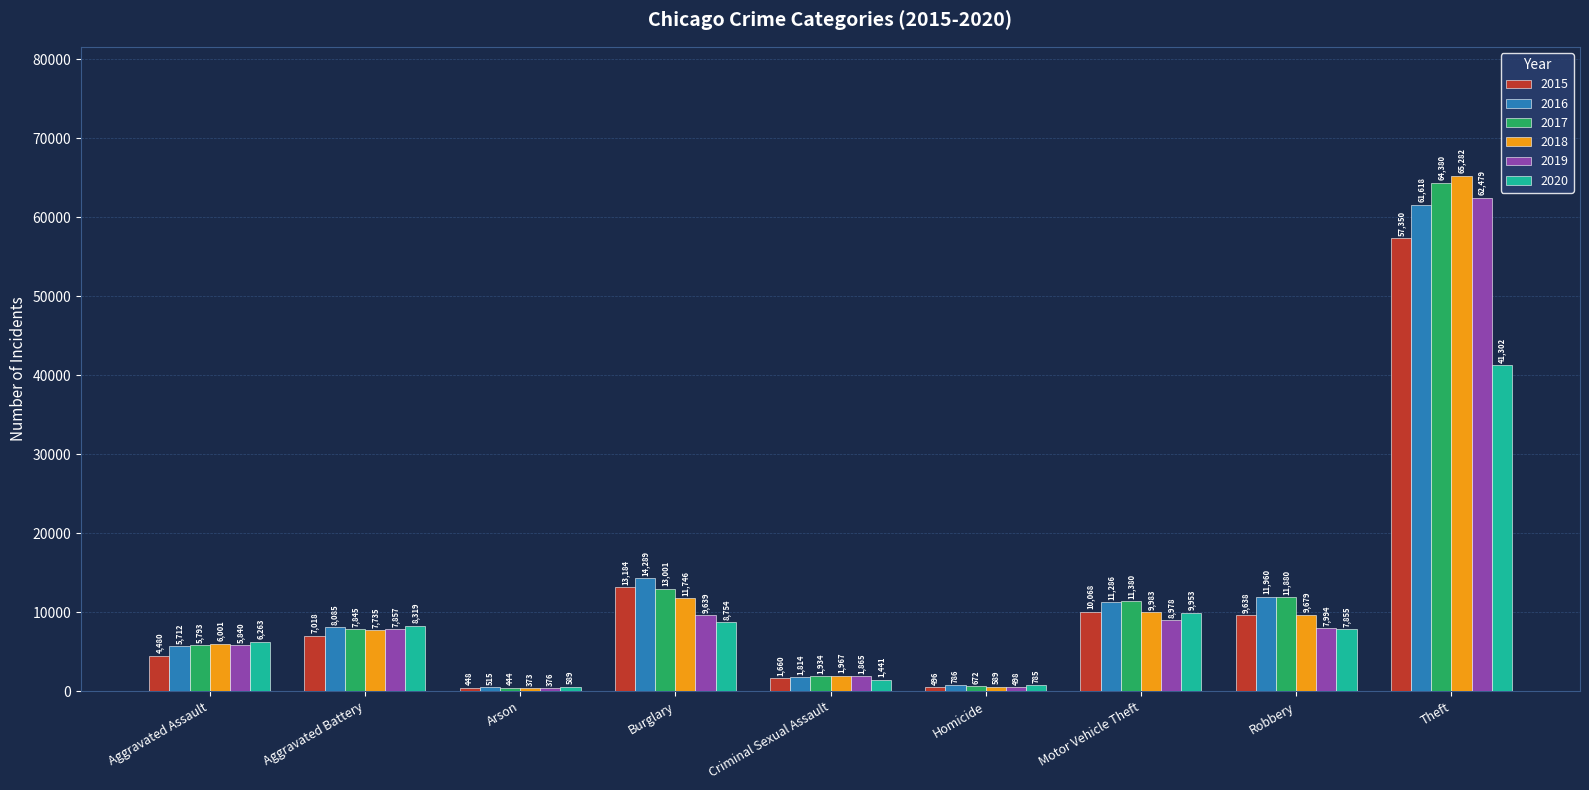

At which category is the sum across all series the highest?

Theft